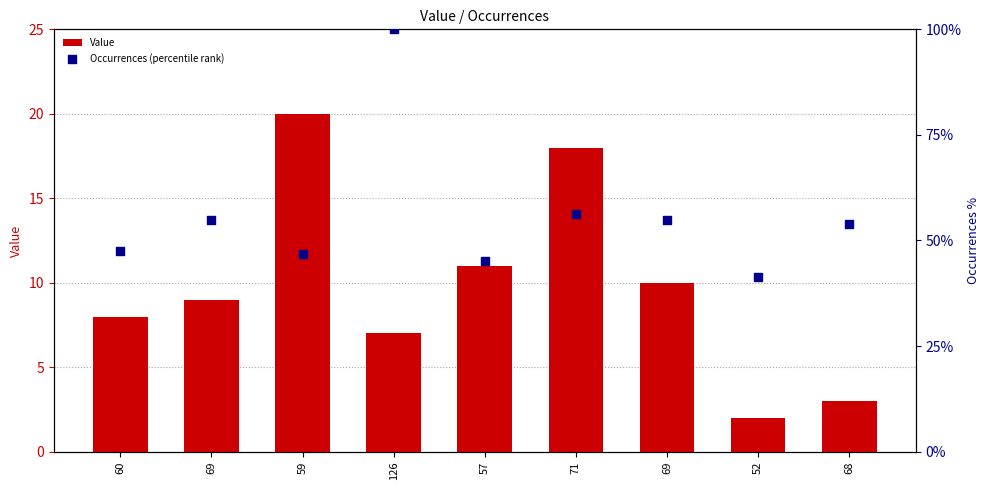

Which series reaches the maximum Y coordinate?

Occurrences (percentile rank)